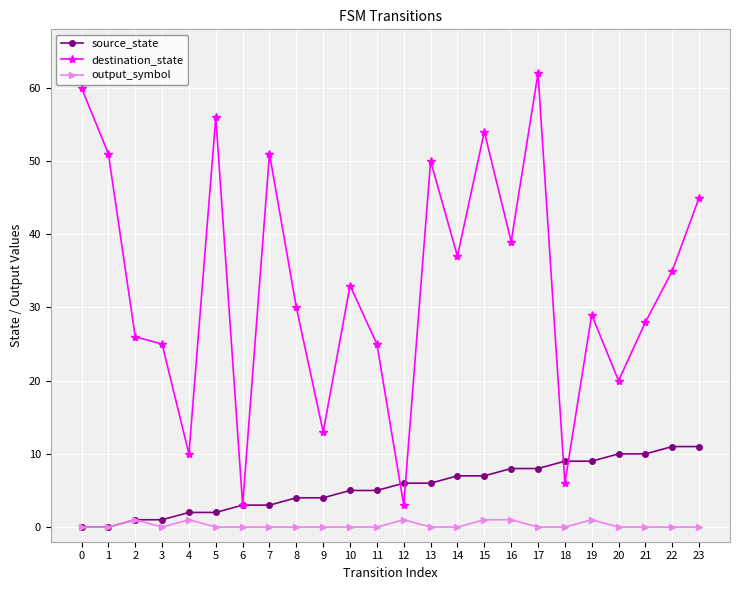

What is the highest value of the destination_state series?

62